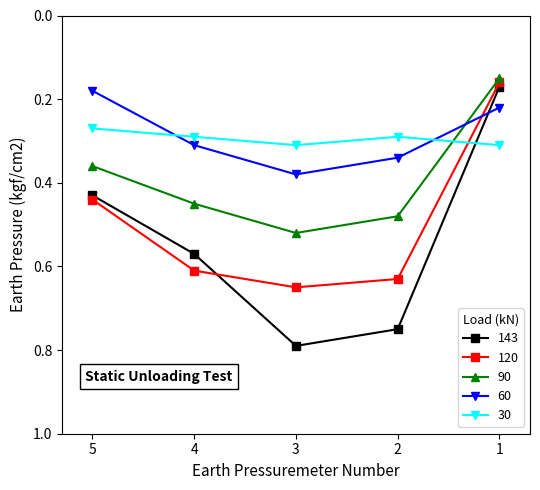

Is it true that 30 equals 0.3 at 2?

True